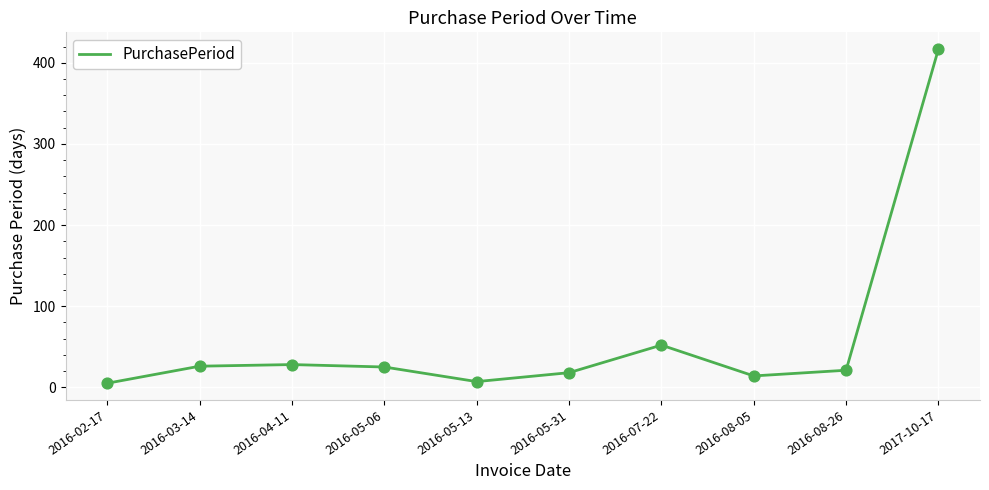

Between 2016-08-05 and 2016-05-06, which is larger?

2016-05-06